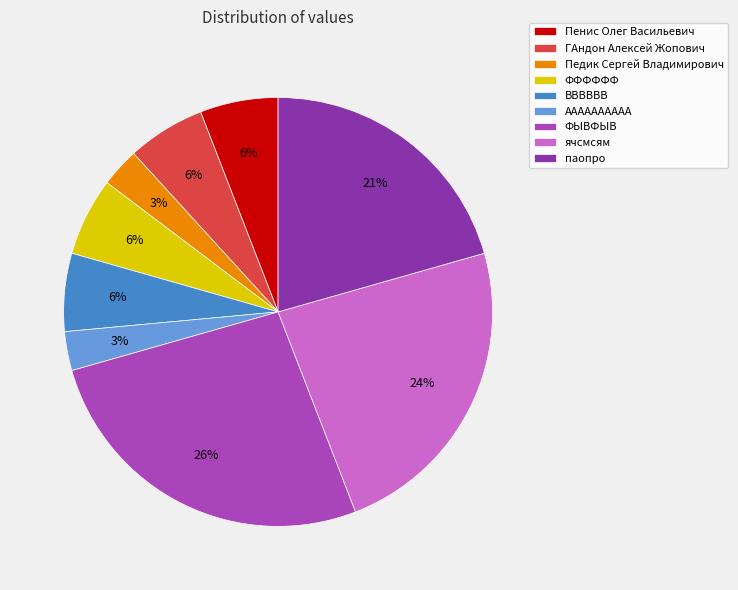

To the nearest percent, what portion does ячсмсям represent?

24%